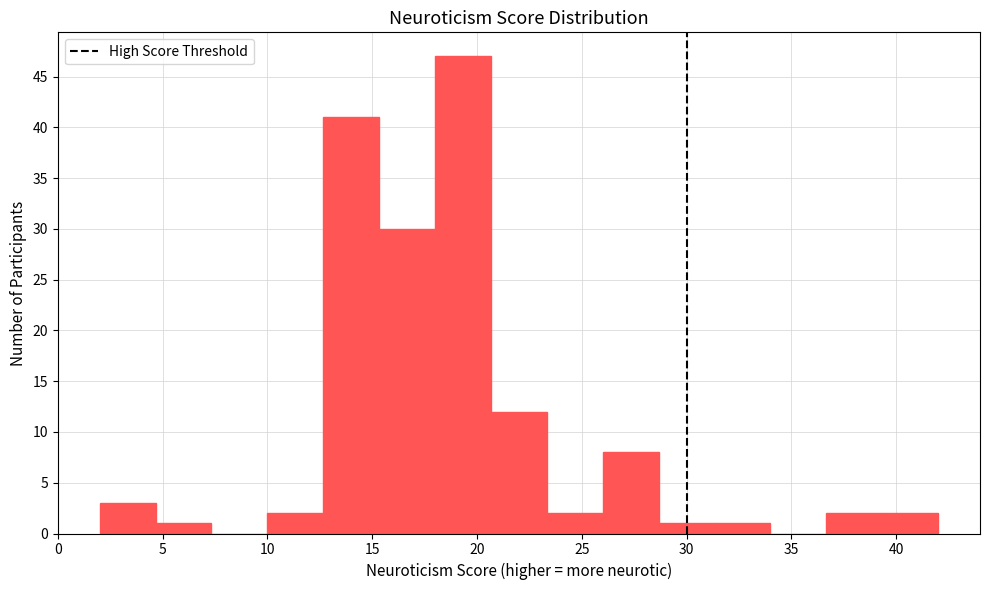

Reading left to right, transcribe this chart: for each bar, give the range it covers on the x-axis and its height. Neither the bar edges nor the heights are printed on the chart, so give them approximately, as read against the axes.

2.0 to 4.5: 3
4.5 to 7.5: 1
7.5 to 10.0: 0
10.0 to 12.5: 2
12.5 to 15.5: 41
15.5 to 18.0: 30
18.0 to 20.5: 47
20.5 to 23.5: 12
23.5 to 26.0: 2
26.0 to 28.5: 8
28.5 to 31.5: 1
31.5 to 34.0: 1
34.0 to 36.5: 0
36.5 to 39.5: 2
39.5 to 42.0: 2